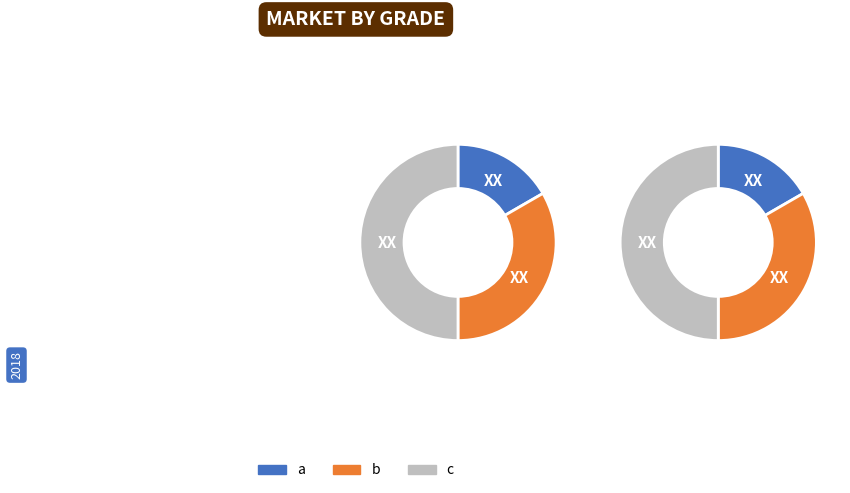

Between c and a, which is larger?

c